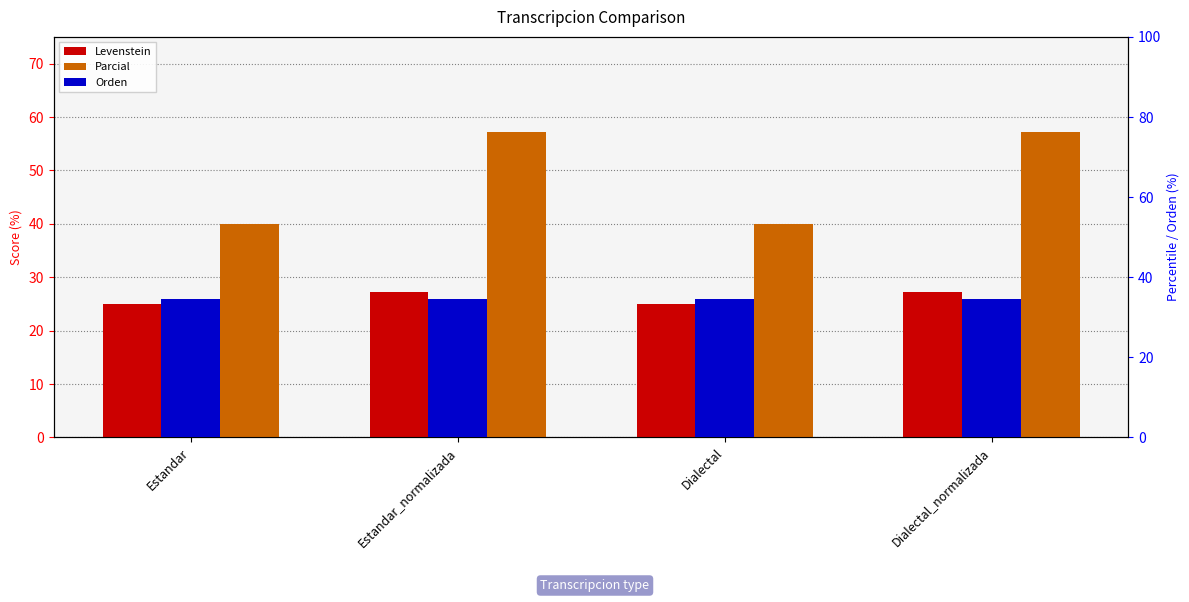

The value of Parcial at Estandar is 40.0. True or false?

True